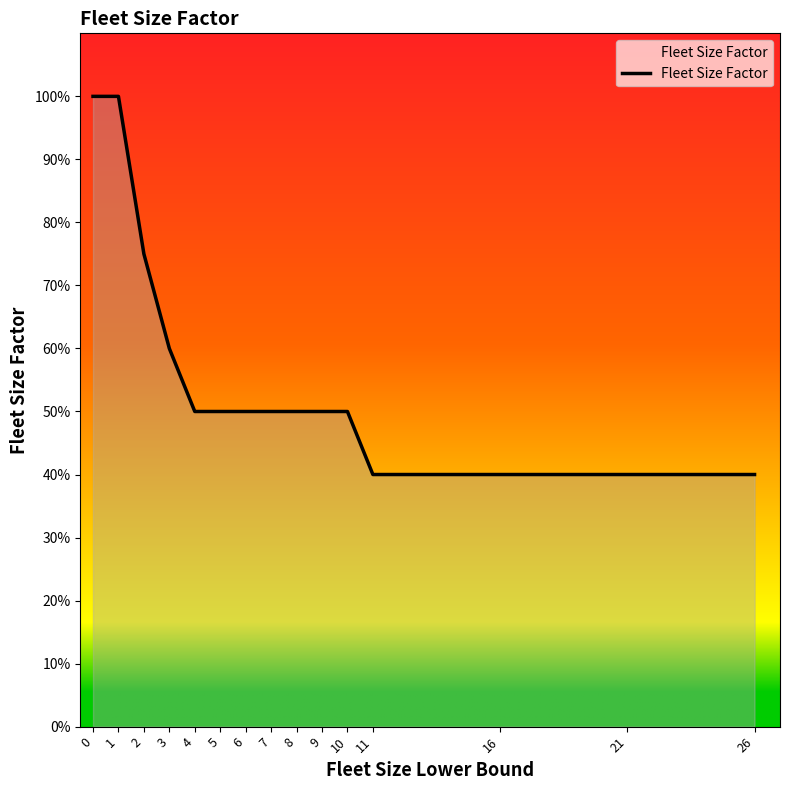

Does the chart display data point markers on the line(s)?

No